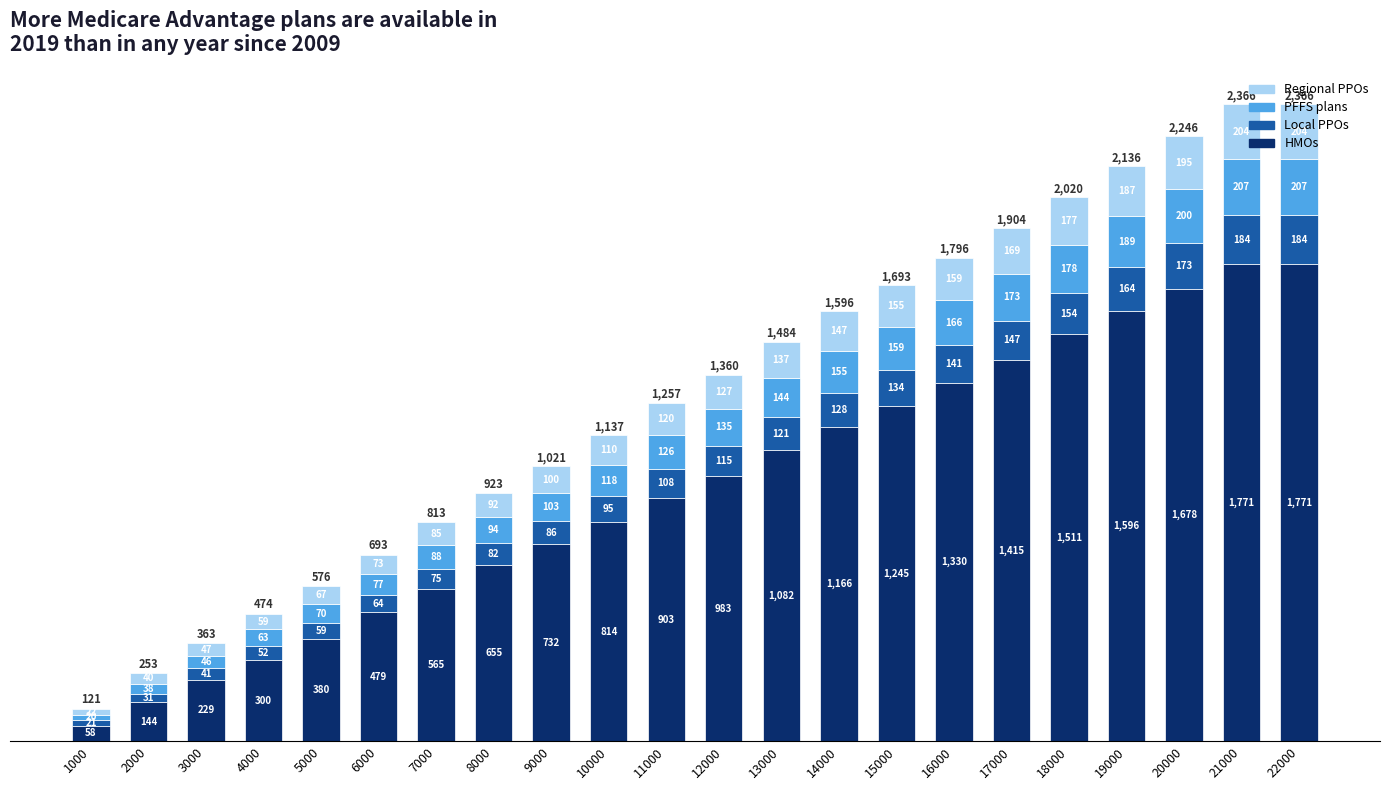

At which label does HMOs reach its minimum?

1000